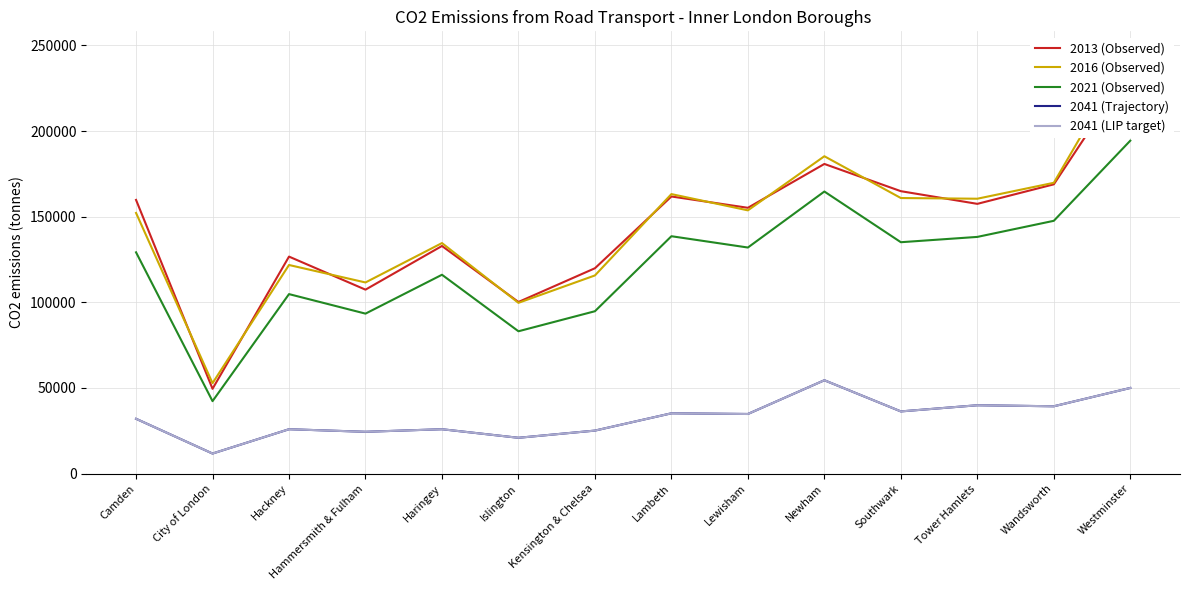

What is the spread (max minus min) of values at Lambeth?

128000